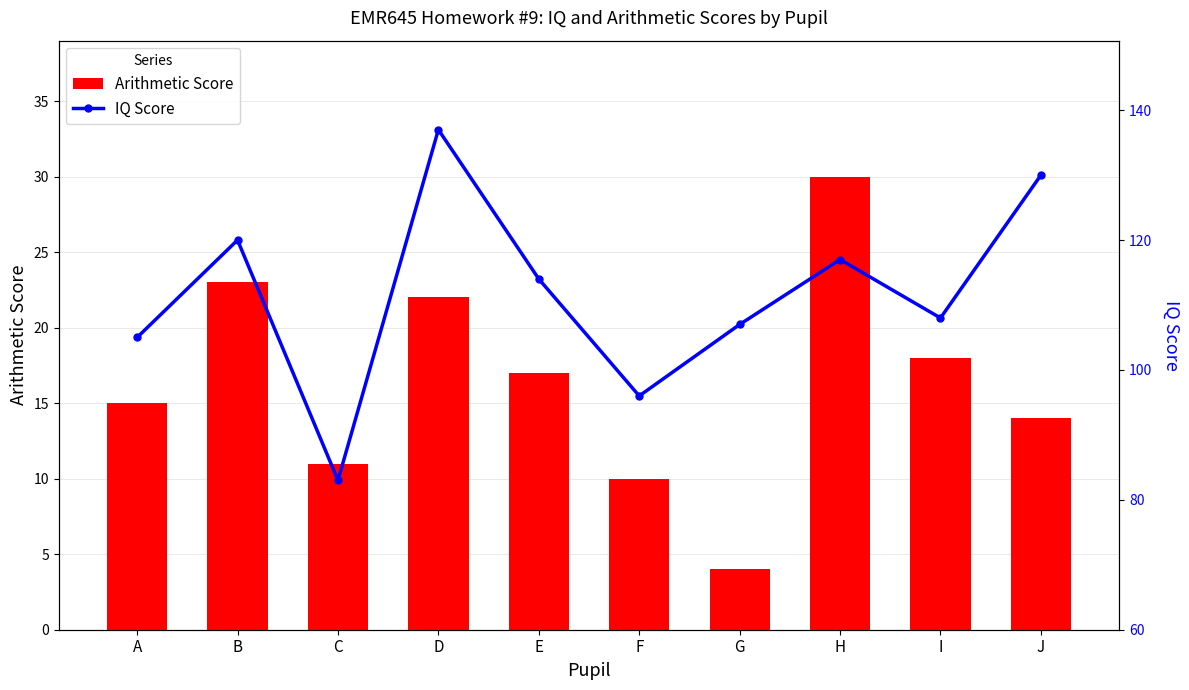

Where does the IQ Score series first go above 114?

B